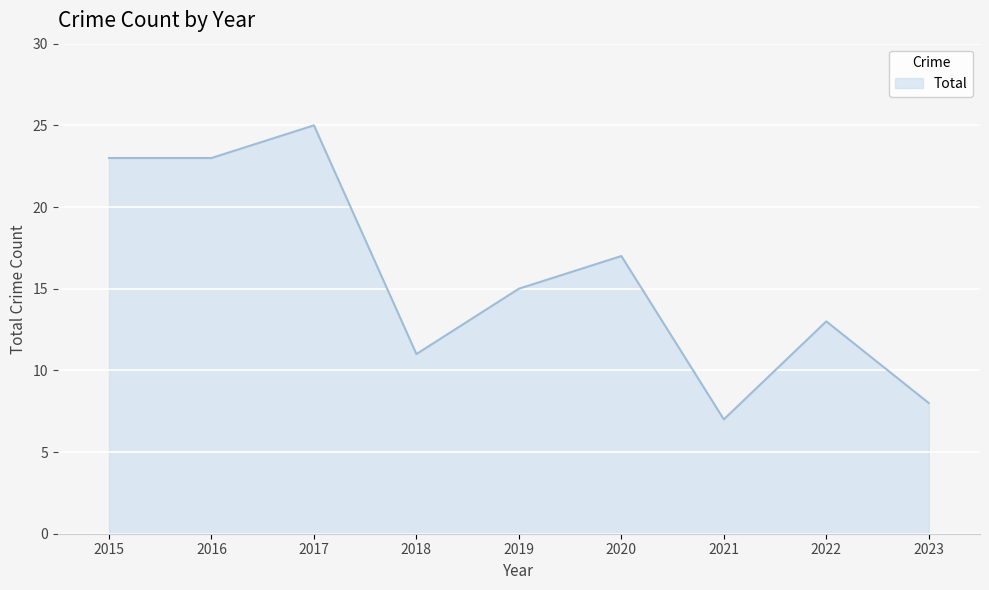

What is the difference between the maximum and minimum values?

18